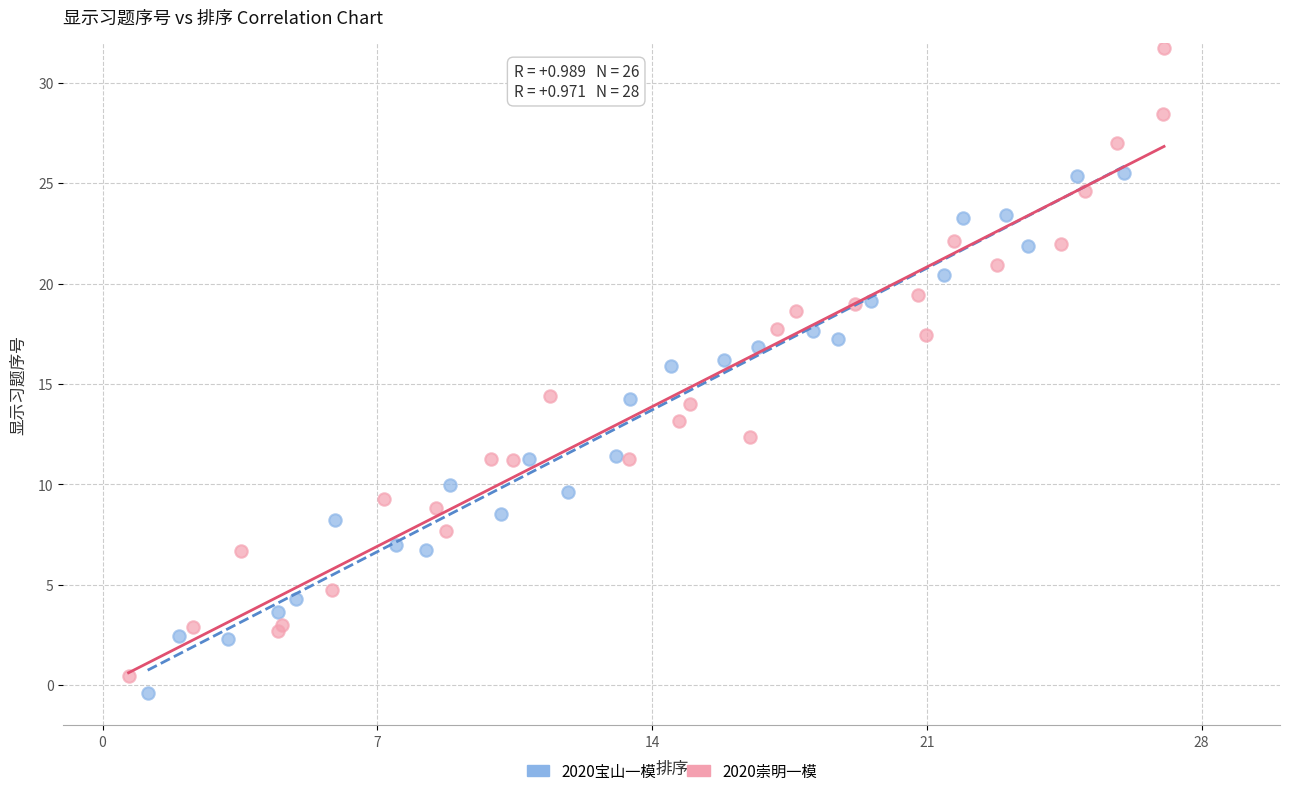

Which series contains the highest Y value?

2020崇明一模